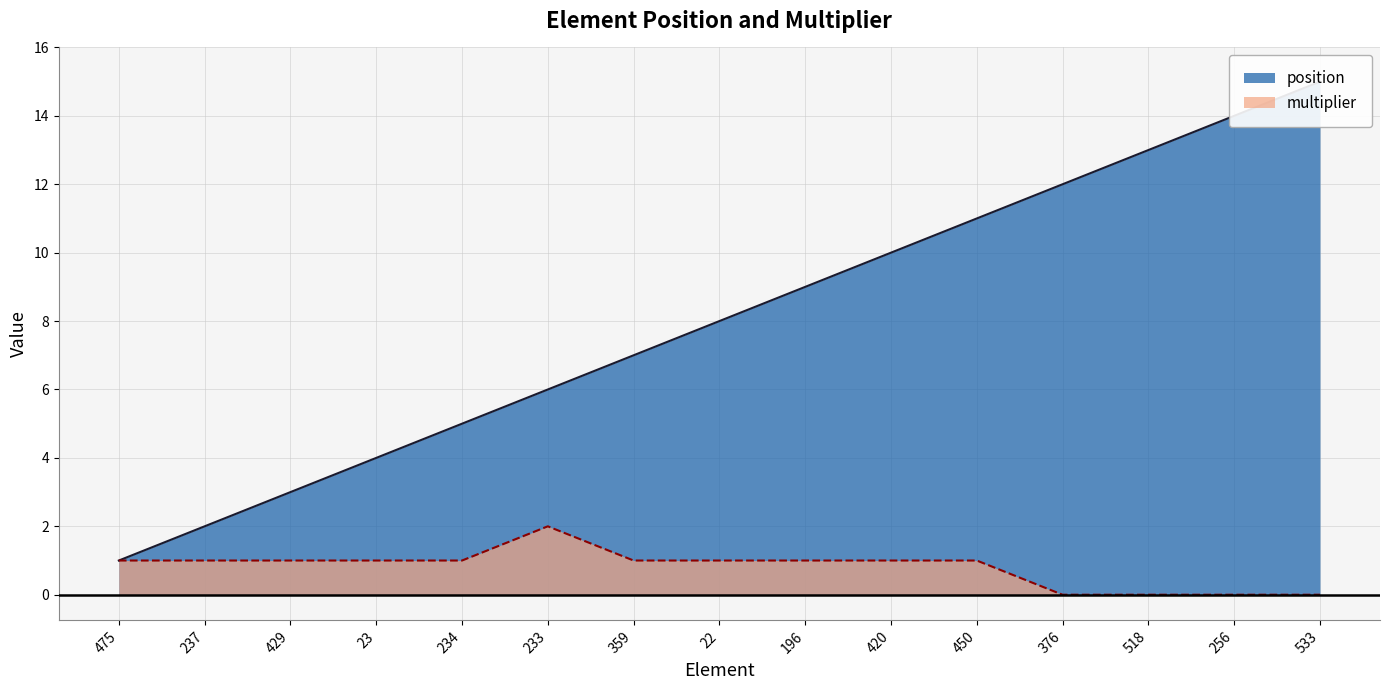

Rank the series at 196 from highest to lowest value.

position, multiplier